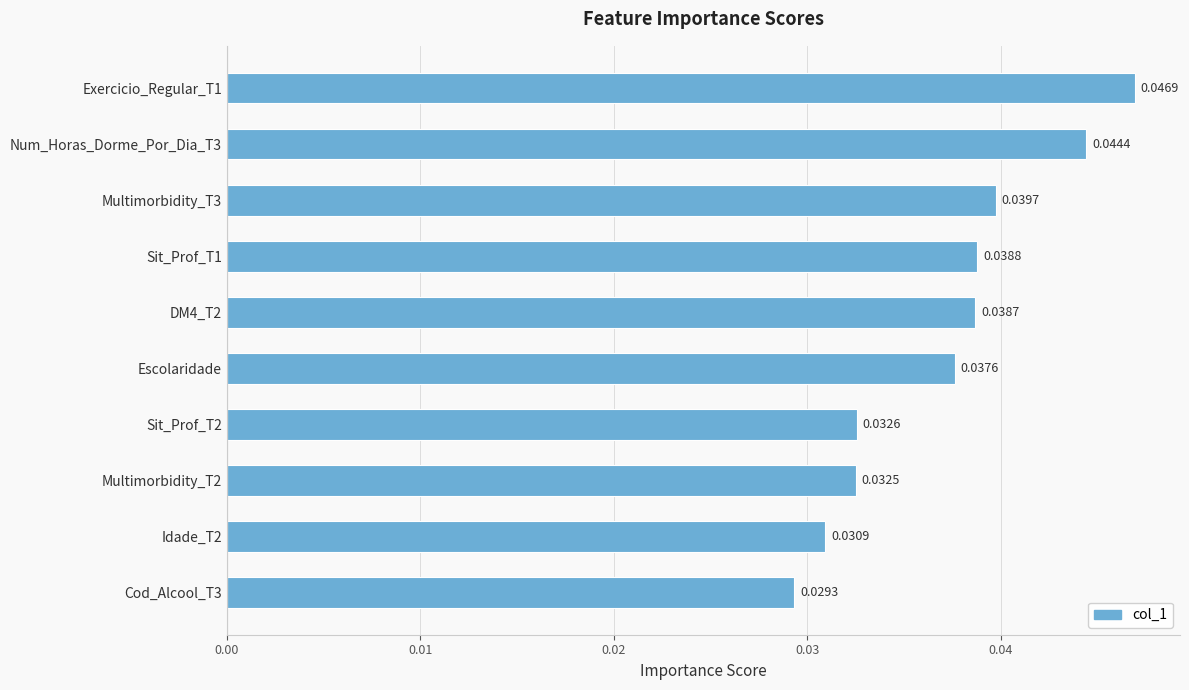

Between Sit_Prof_T1 and Cod_Alcool_T3, which is larger?

Sit_Prof_T1